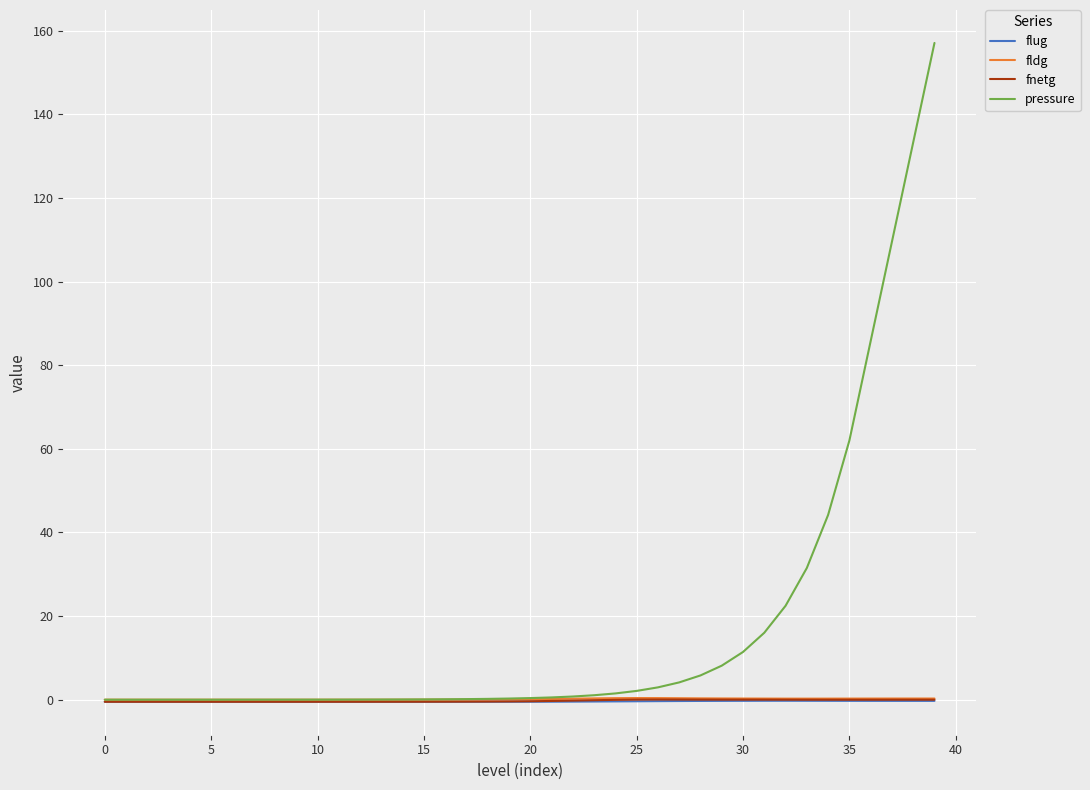

Which series has the widest spread of values?

pressure